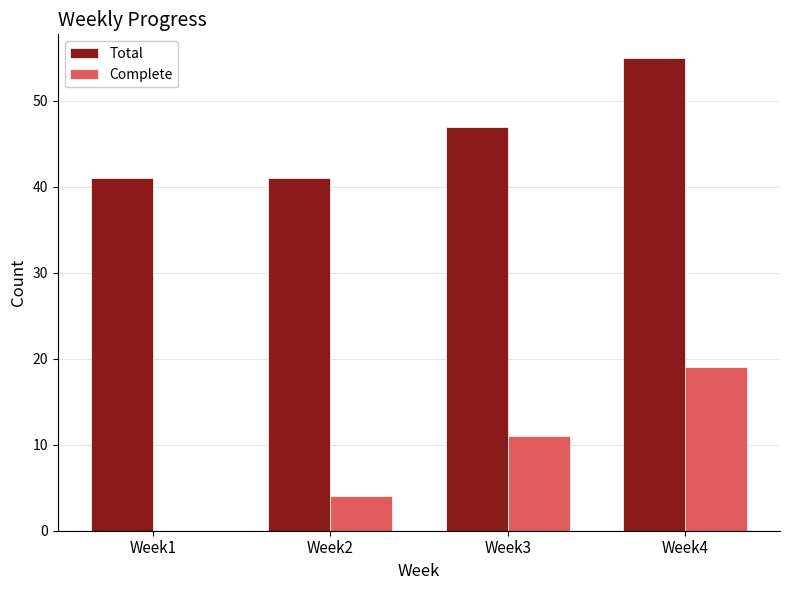

Which series changed the most between Week1 and Week3?

Complete